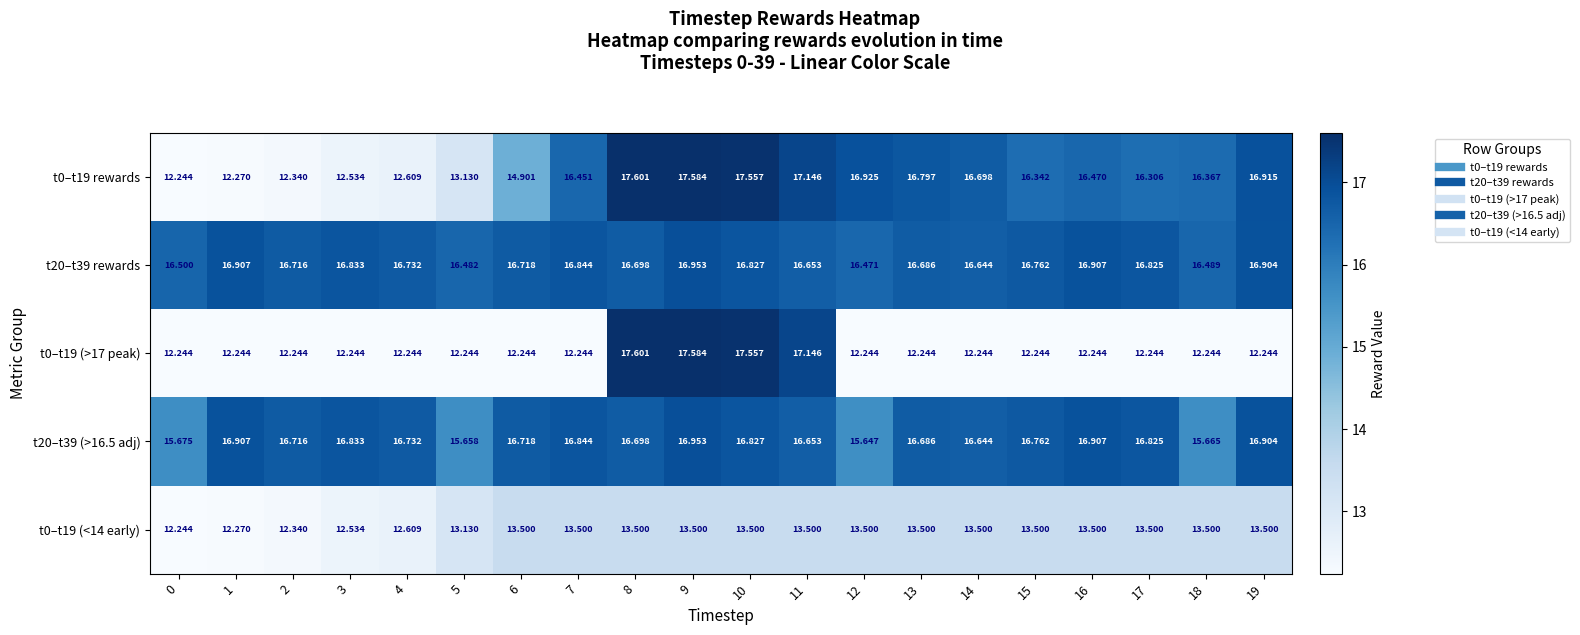

Between 7 and 19, which series saw the biggest shift?

t0–t19 rewards